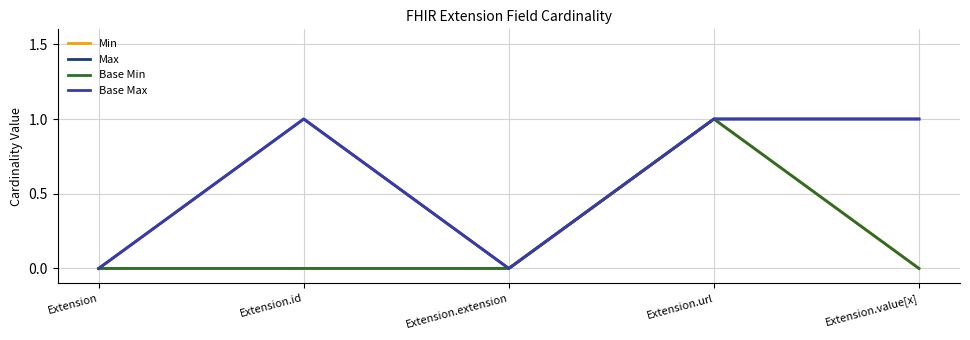

Is this an area chart (filled region under the line)?

No